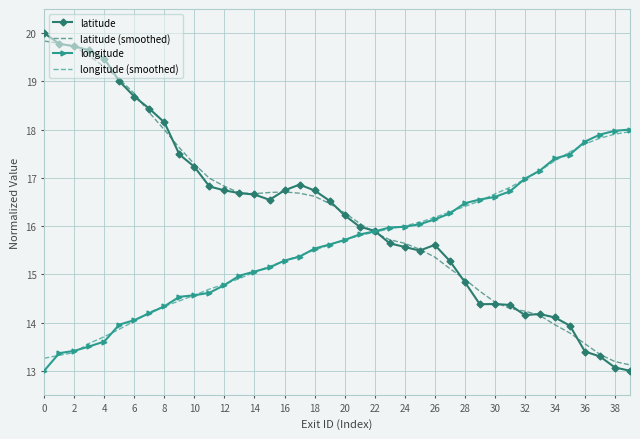

Which series has the largest range (max minus min)?

latitude